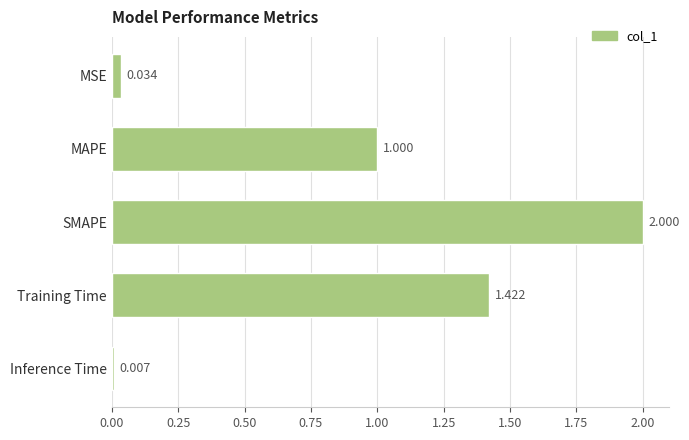

What is the label of the 4th bar from the top?

Training Time